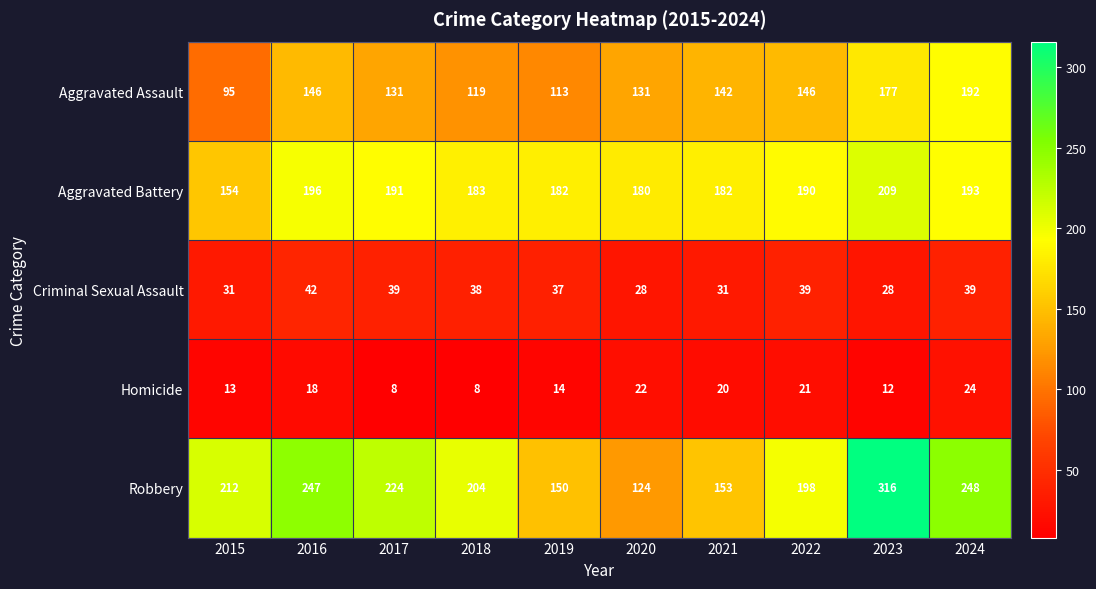

What is the total value across all series at 2021?

528